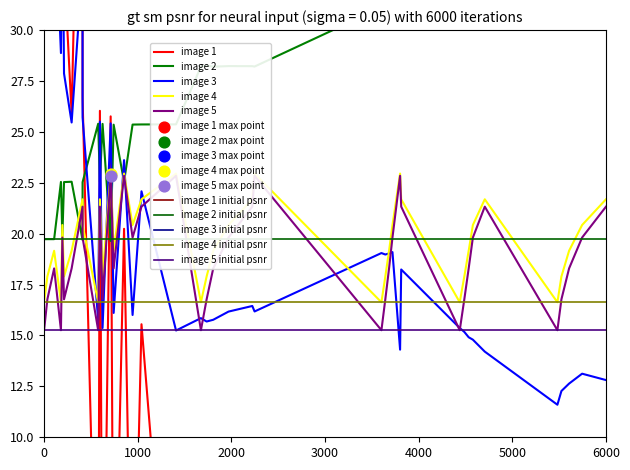

At which category is the sum across all series the highest?

4000